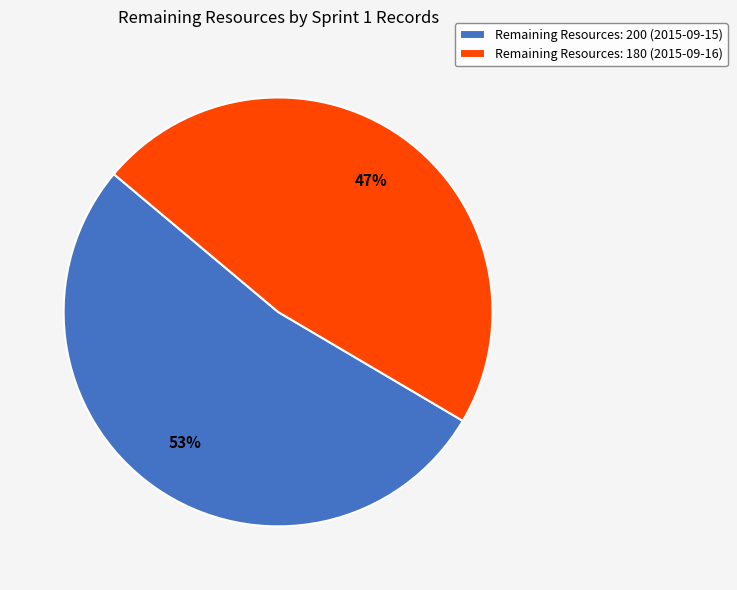

Combined, do Remaining Resources: 200 (2015-09-15) and Remaining Resources: 180 (2015-09-16) account for over 50%?

Yes